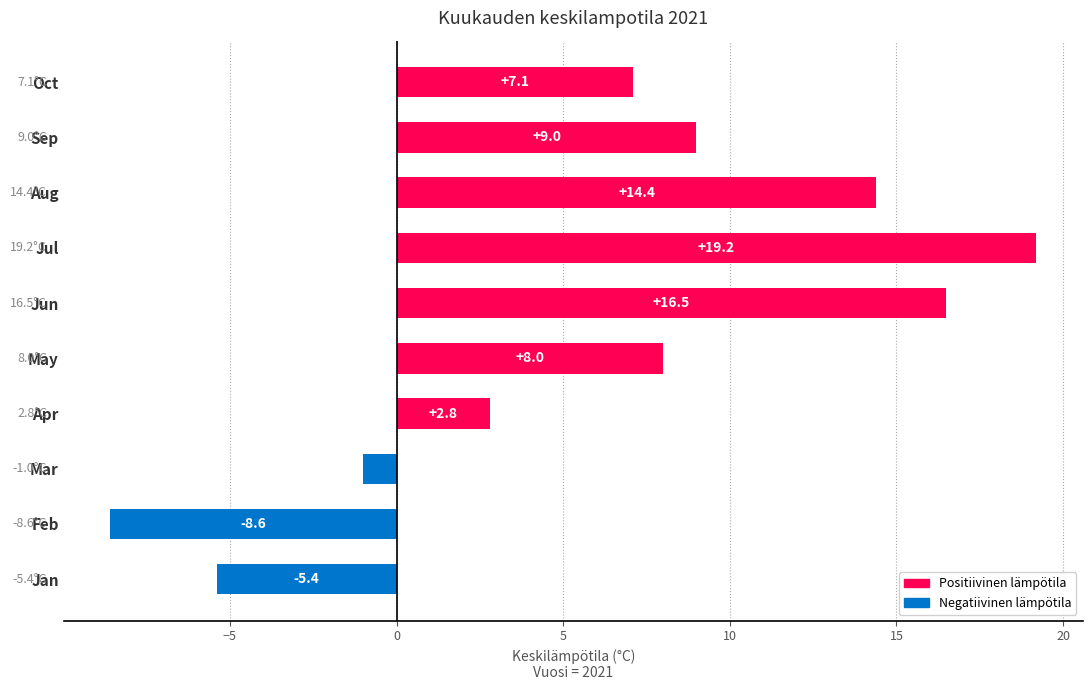

Which category has the lowest value across all series?

Feb